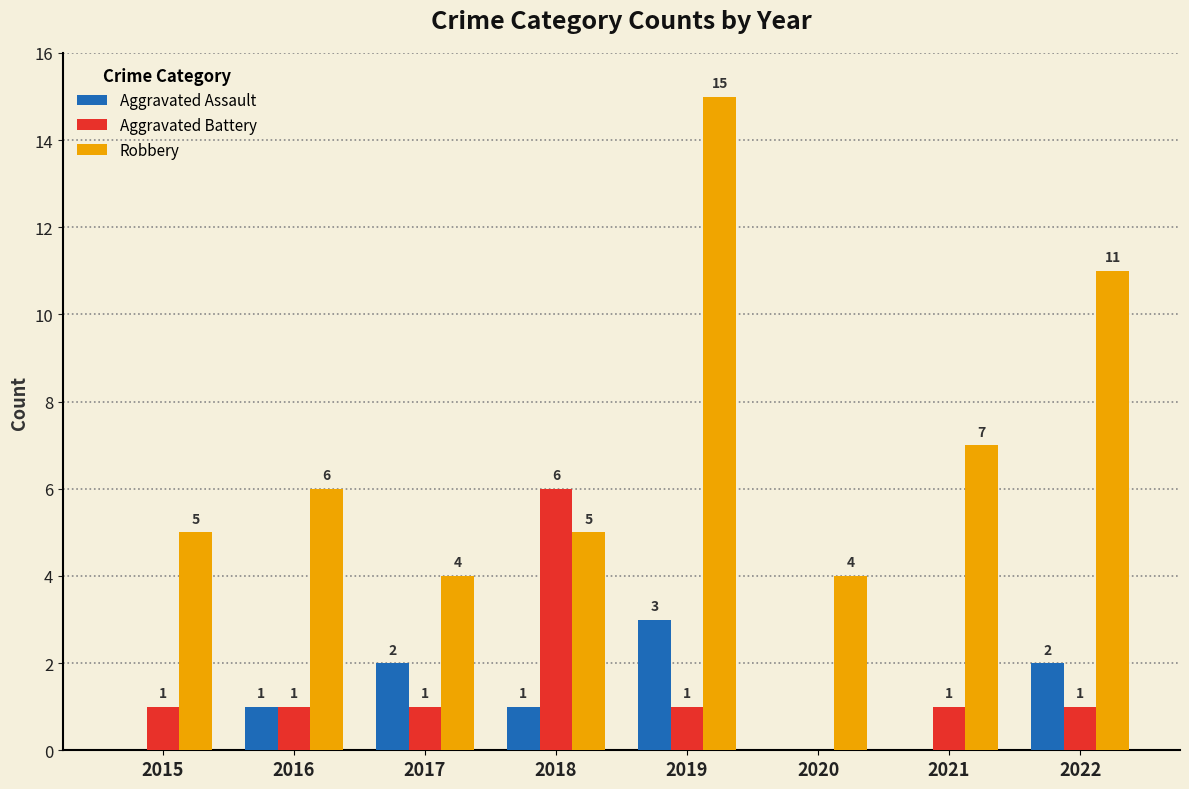

Reading right to left, extract all data points from this chart.

Aggravated Assault: 2022=2	2021=0	2020=0	2019=3	2018=1	2017=2	2016=1	2015=0
Aggravated Battery: 2022=1	2021=1	2020=0	2019=1	2018=6	2017=1	2016=1	2015=1
Robbery: 2022=11	2021=7	2020=4	2019=15	2018=5	2017=4	2016=6	2015=5